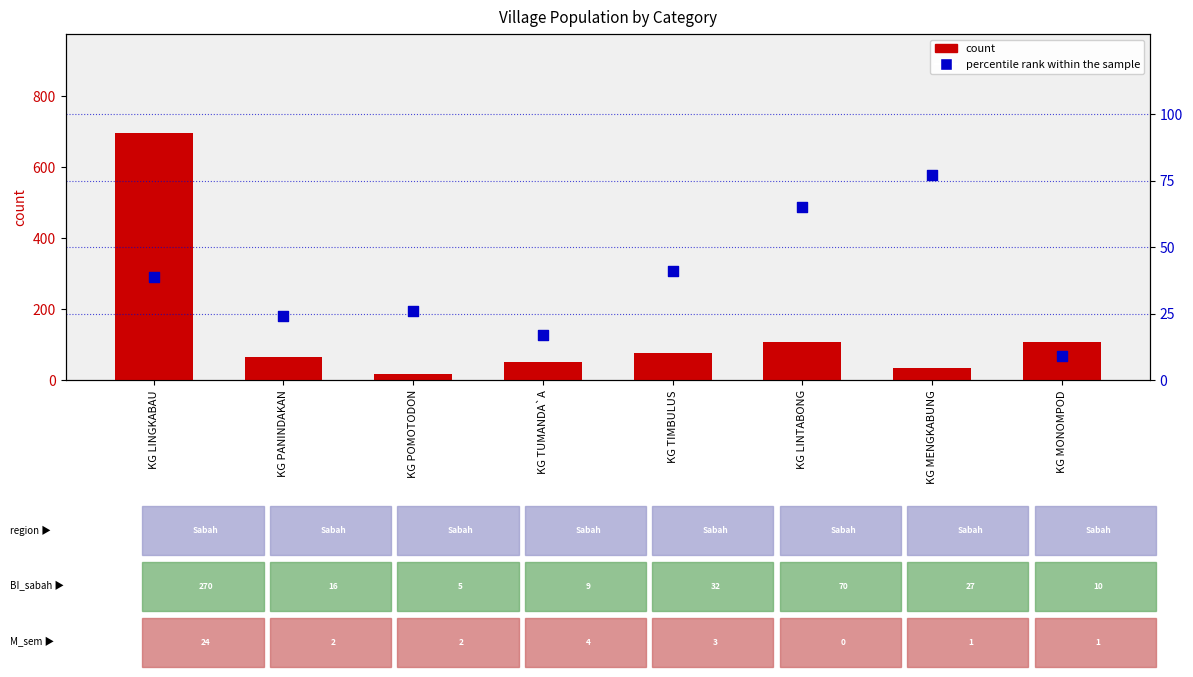

Which series contains the highest Y value?

count